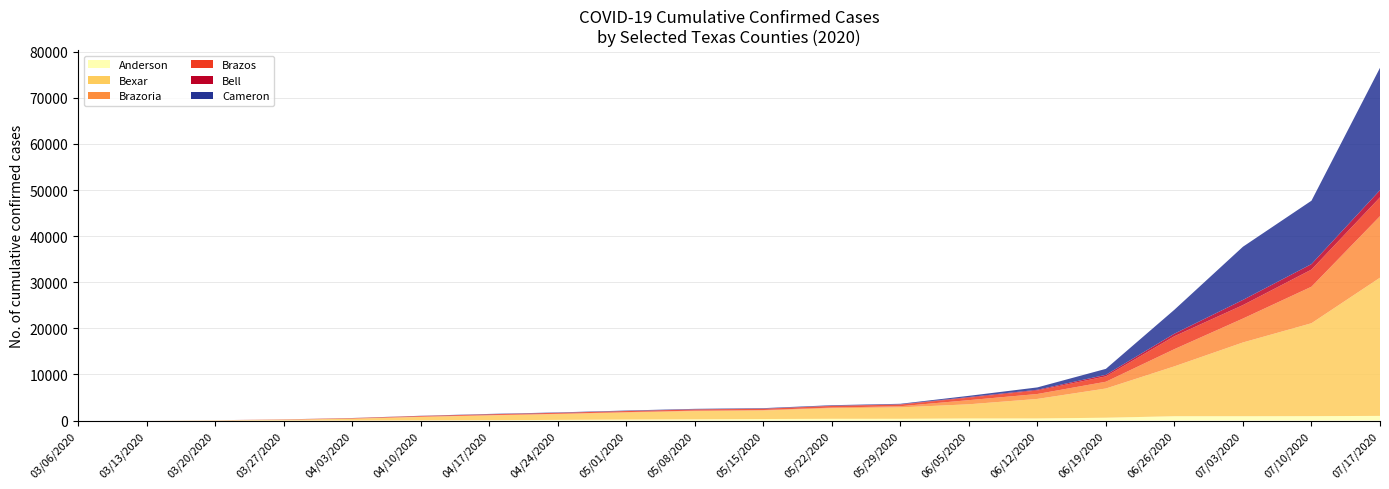

Reading left to right, extract all data points from this chart.

Anderson: 03/06/2020=0	03/13/2020=0	03/20/2020=0	03/27/2020=1	04/03/2020=1	04/10/2020=33	04/17/2020=77	04/24/2020=147	05/01/2020=223	05/08/2020=272	05/15/2020=339	05/22/2020=380	05/29/2020=385	06/05/2020=454	06/12/2020=461	06/19/2020=619	06/26/2020=943	07/03/2020=943	07/10/2020=961	07/17/2020=1013
Bexar: 03/06/2020=0	03/13/2020=1	03/20/2020=55	03/27/2020=158	04/03/2020=386	04/10/2020=751	04/17/2020=1031	04/24/2020=1248	05/01/2020=1522	05/08/2020=1778	05/15/2020=1836	05/22/2020=2302	05/29/2020=2476	06/05/2020=3080	06/12/2020=4237	06/19/2020=6340	06/26/2020=10824	07/03/2020=16004	07/10/2020=20158	07/17/2020=29986
Brazoria: 03/06/2020=1	03/13/2020=1	03/20/2020=9	03/27/2020=52	04/03/2020=55	04/10/2020=61	04/17/2020=68	04/24/2020=80	05/01/2020=90	05/08/2020=107	05/15/2020=114	05/22/2020=136	05/29/2020=252	06/05/2020=897	06/12/2020=1069	06/19/2020=1470	06/26/2020=3734	07/03/2020=5188	07/10/2020=7922	07/17/2020=13346
Brazos: 03/06/2020=0	03/13/2020=1	03/20/2020=7	03/27/2020=41	04/03/2020=91	04/10/2020=151	04/17/2020=181	04/24/2020=196	05/01/2020=226	05/08/2020=249	05/15/2020=261	05/22/2020=350	05/29/2020=356	06/05/2020=535	06/12/2020=757	06/19/2020=1161	06/26/2020=2804	07/03/2020=2920	07/10/2020=3716	07/17/2020=4087
Bell: 03/06/2020=0	03/13/2020=2	03/20/2020=2	03/27/2020=4	04/03/2020=5	04/10/2020=9	04/17/2020=20	04/24/2020=25	05/01/2020=31	05/08/2020=46	05/15/2020=48	05/22/2020=56	05/29/2020=59	06/05/2020=135	06/12/2020=160	06/19/2020=337	06/26/2020=546	07/03/2020=1120	07/10/2020=1189	07/17/2020=1555
Cameron: 03/06/2020=0	03/13/2020=0	03/20/2020=0	03/27/2020=6	04/03/2020=20	04/10/2020=37	04/17/2020=66	04/24/2020=74	05/01/2020=86	05/08/2020=92	05/15/2020=97	05/22/2020=111	05/29/2020=112	06/05/2020=267	06/12/2020=511	06/19/2020=1295	06/26/2020=5197	07/03/2020=11537	07/10/2020=13751	07/17/2020=26533